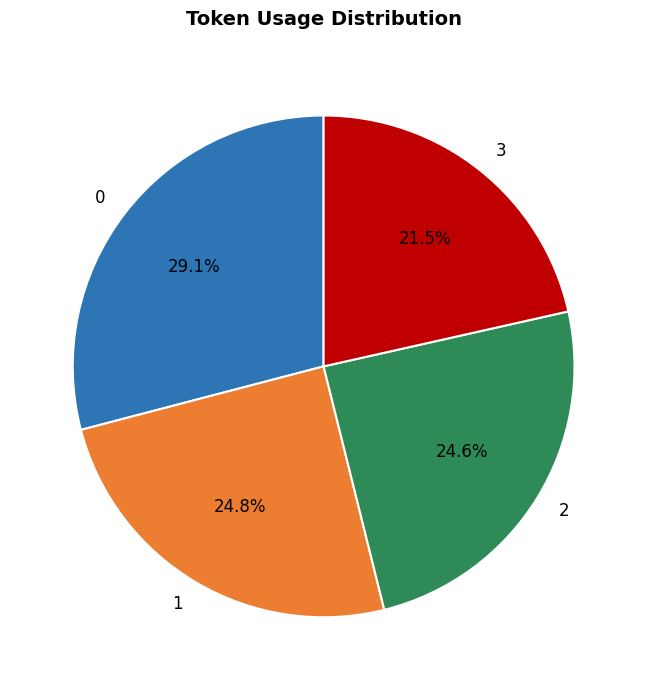

Count the number of slices in the pie.

4